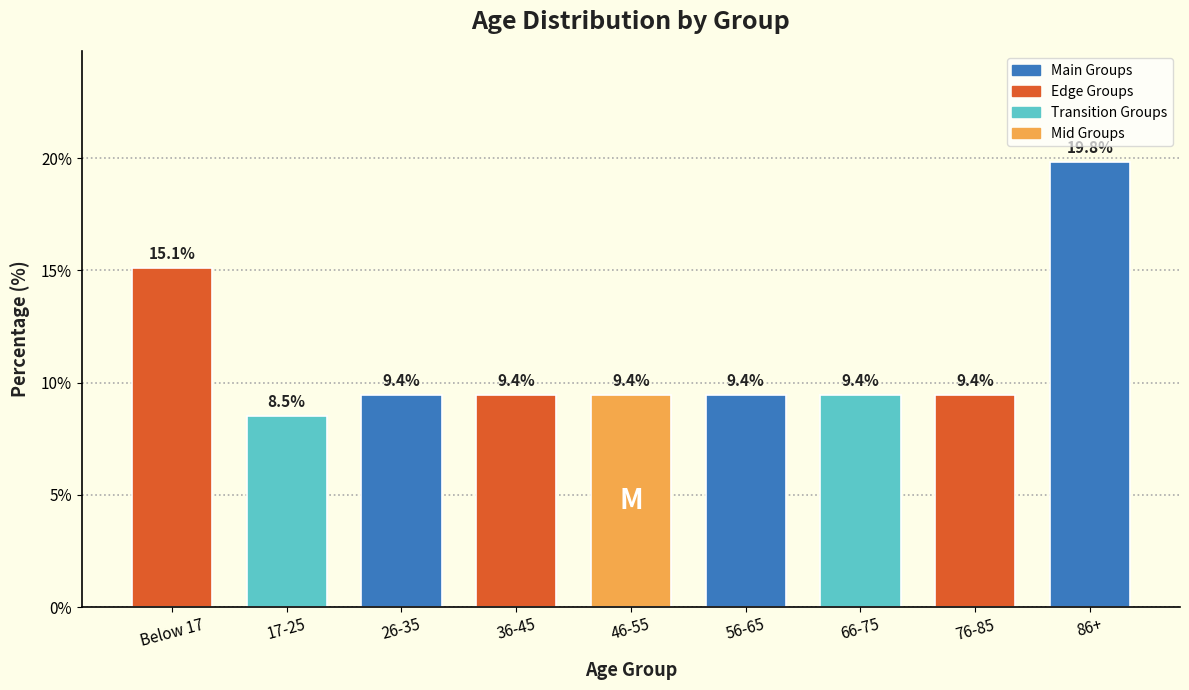

Reading right to left, extract all data points from this chart.

19.8	9.4	9.4	9.4	9.4	9.4	9.4	8.5	15.1